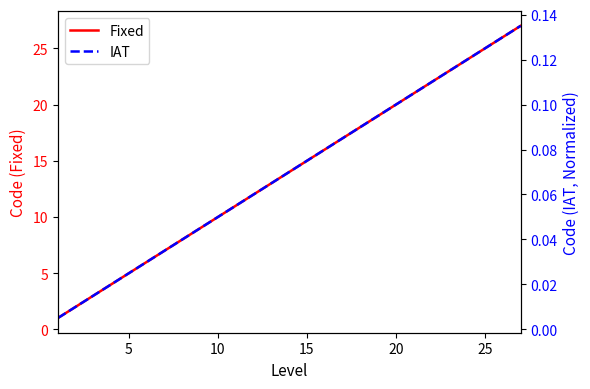

How many series are shown in this chart?

2